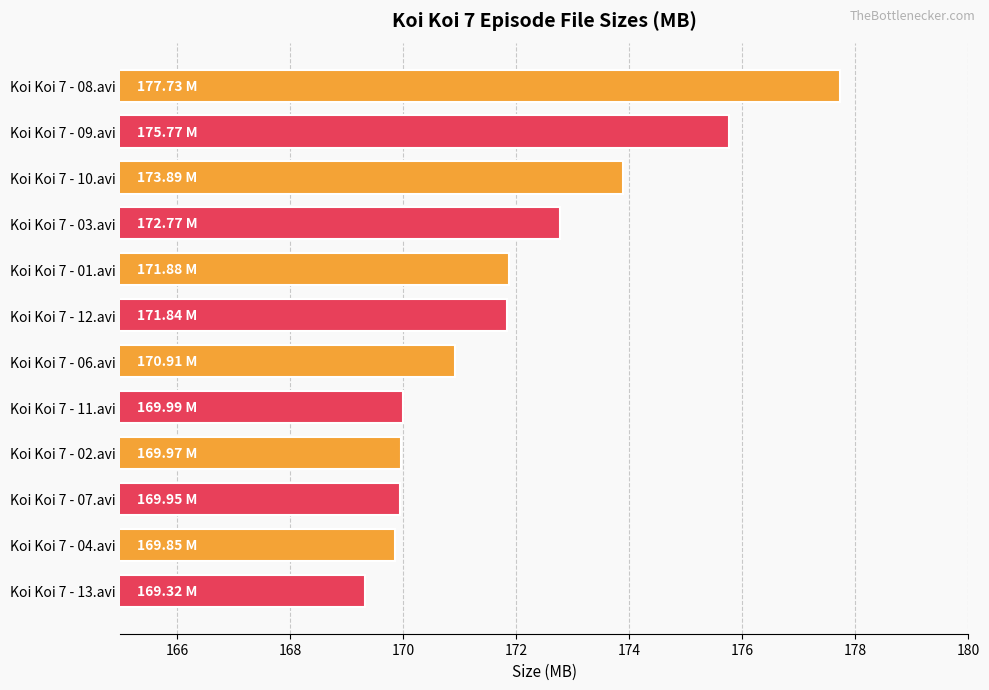

What is the difference between the maximum and minimum values?

8.4